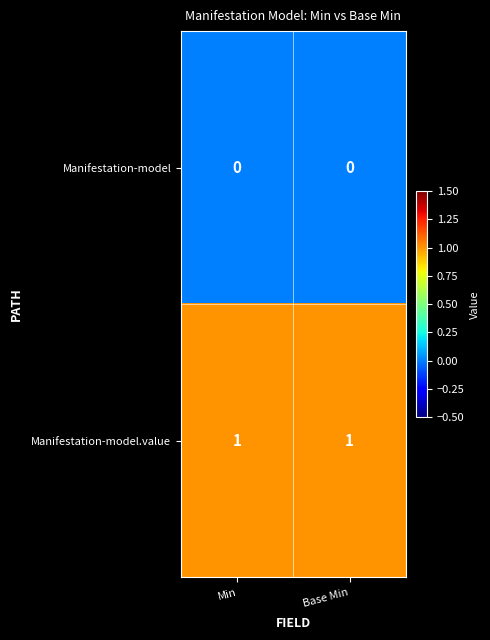

At how many categories does at least one series exceed 0?

2